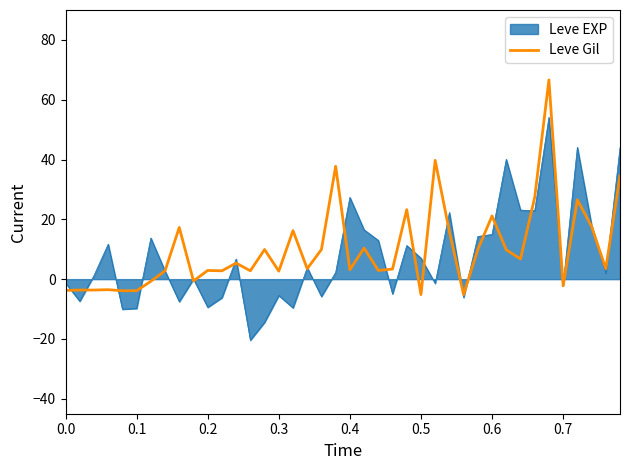

What is the greatest value displayed?

66.6